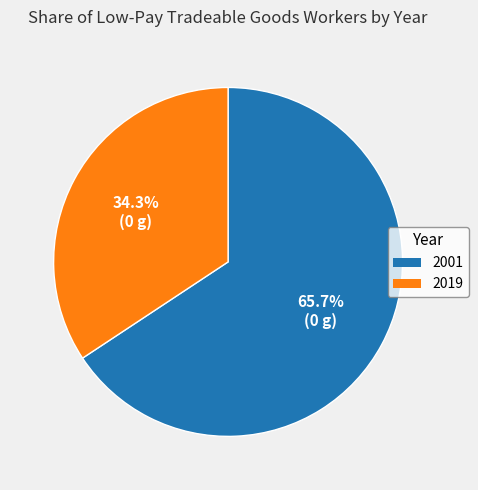

Is 2019 the majority of the pie?

No